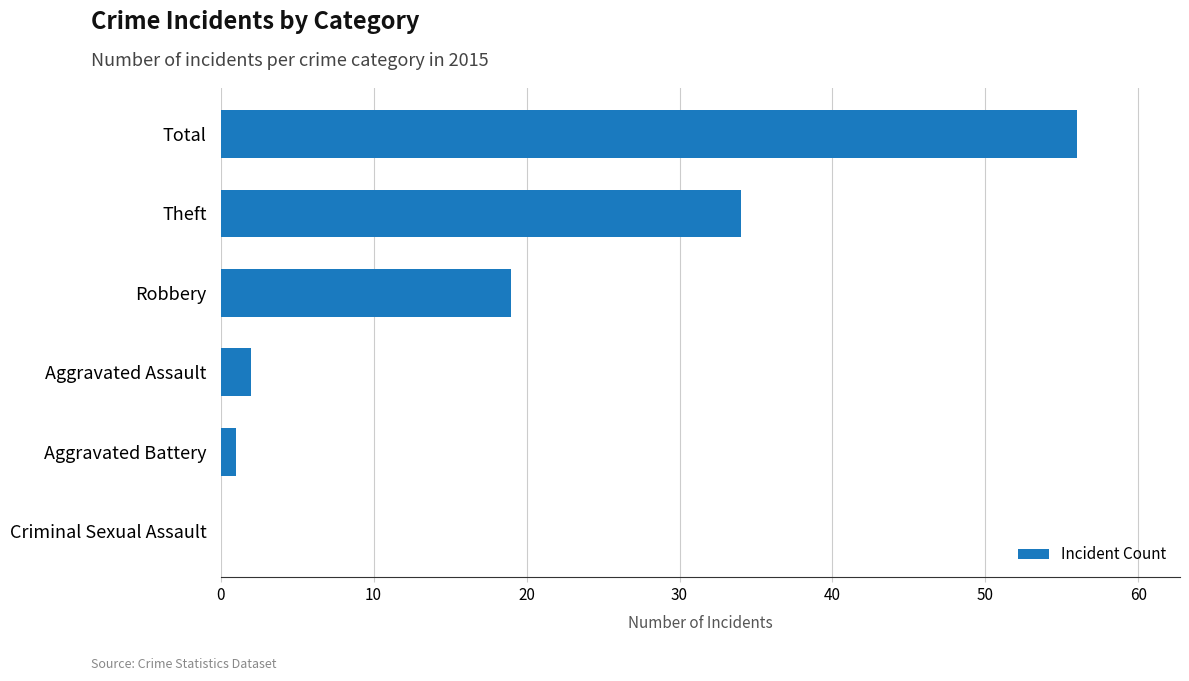

Count the number of data series in this chart.

1